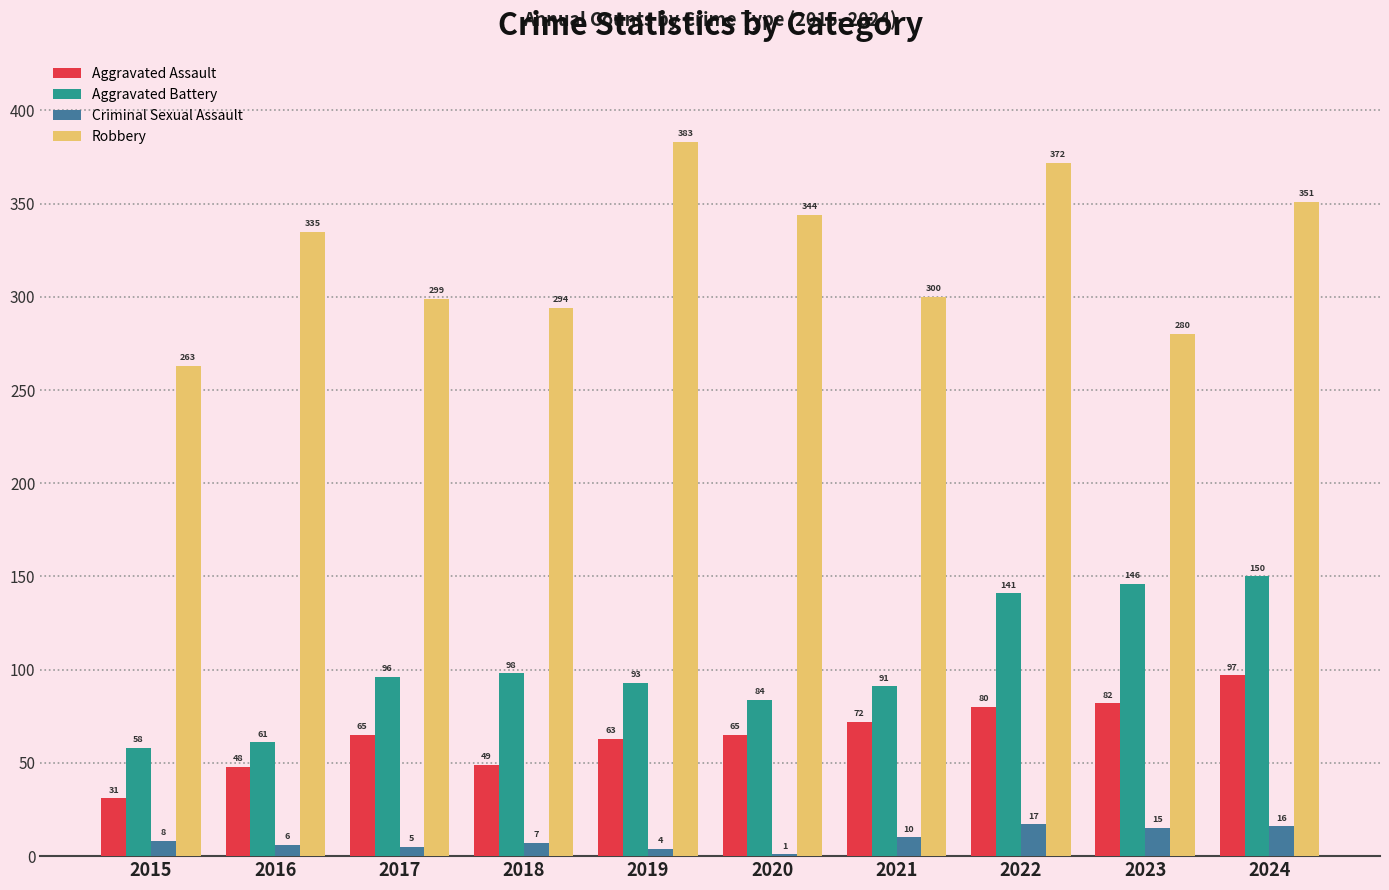

At which label is Aggravated Battery closest to 104?

2018